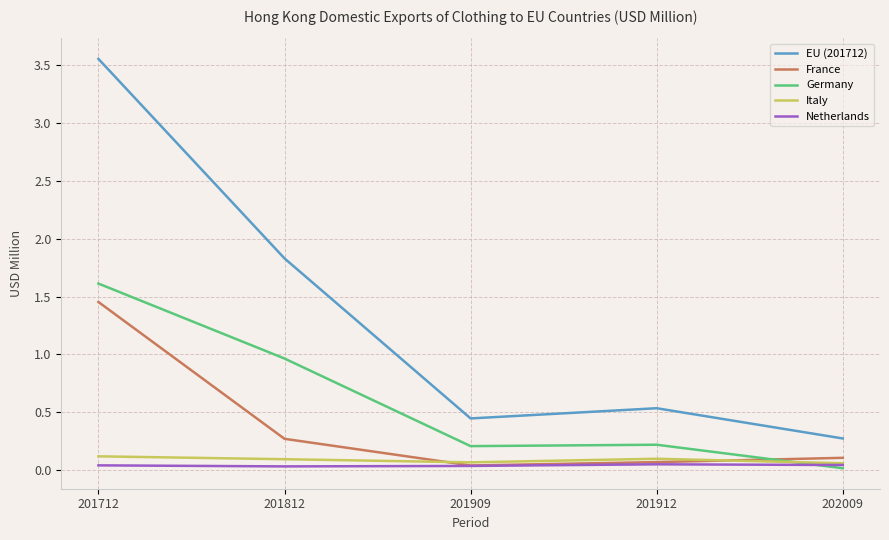

Which series ends up on top after the final intersection of France and Italy?

France